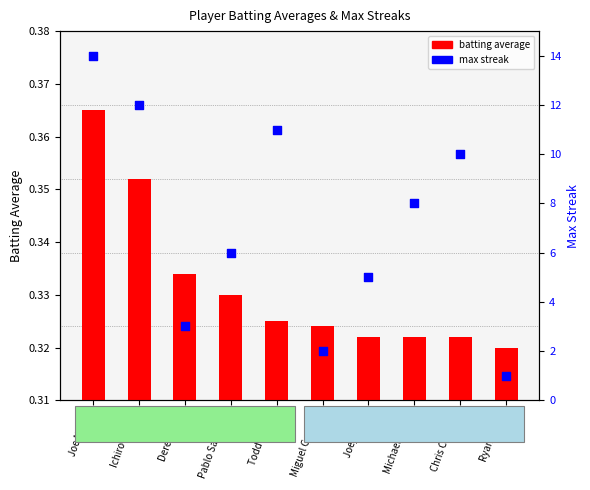

Which series contains the lowest Y value?

batting average